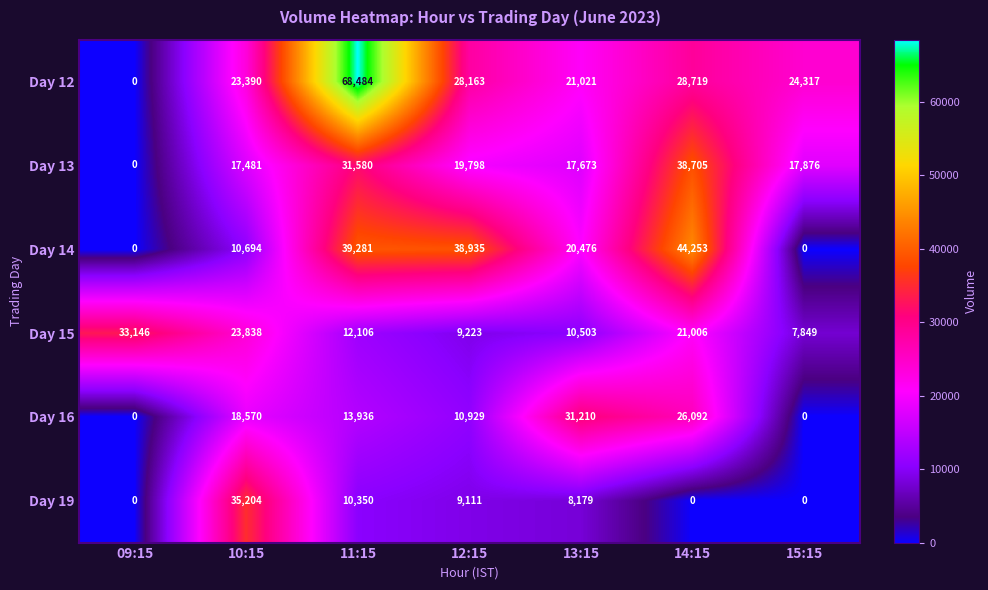

Which series has the widest spread of values?

Day 12